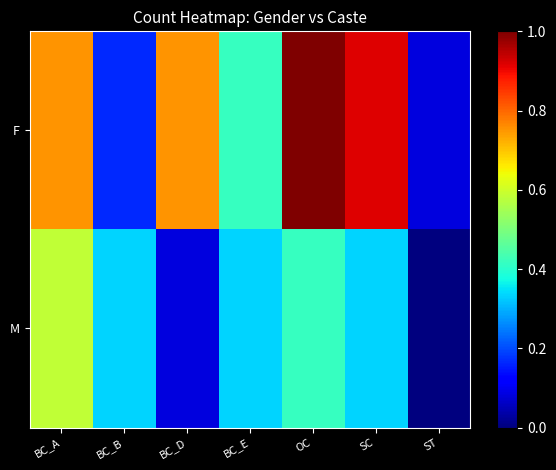

Which has a higher value, BC_D or ST?

BC_D